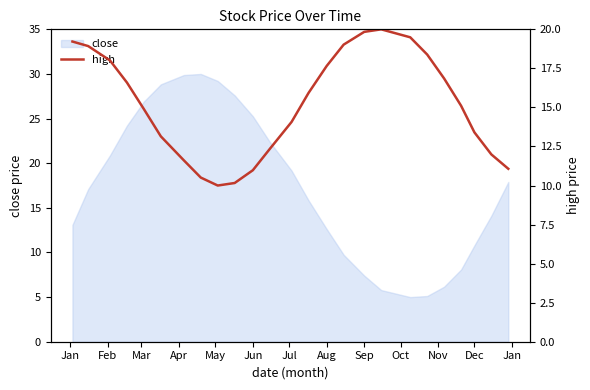

How many data points are above 15?

13